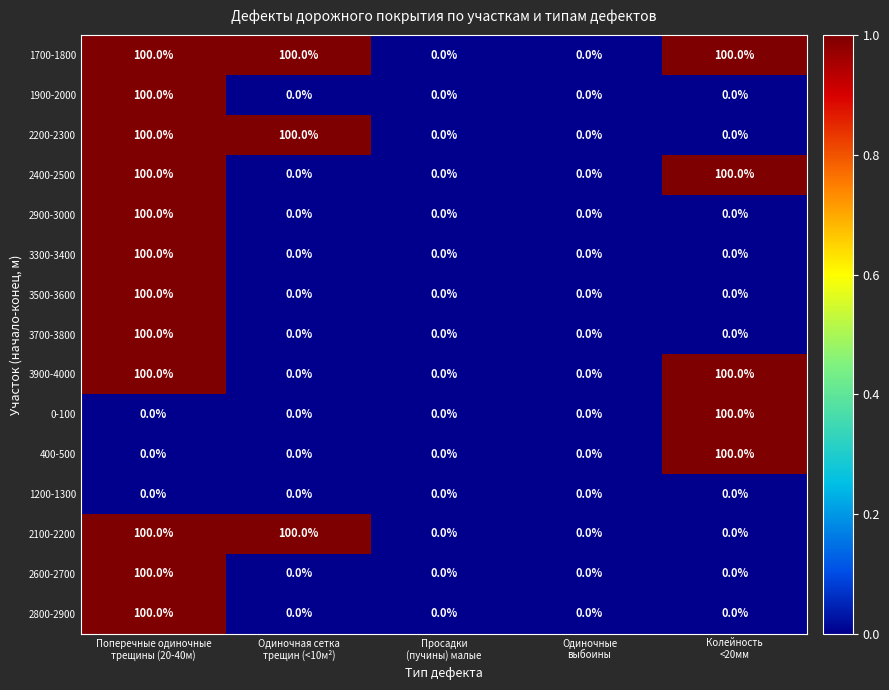

How many values in 2900-3000 are above zero?

1